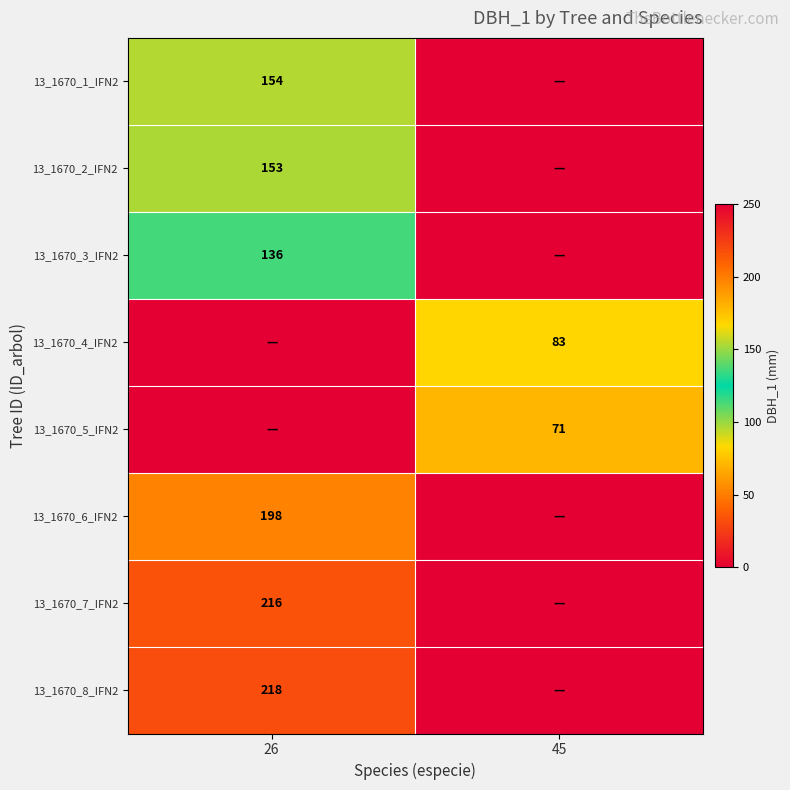

True or false: 13_1670_5_IFN2 has a value of 15 at 45.

False